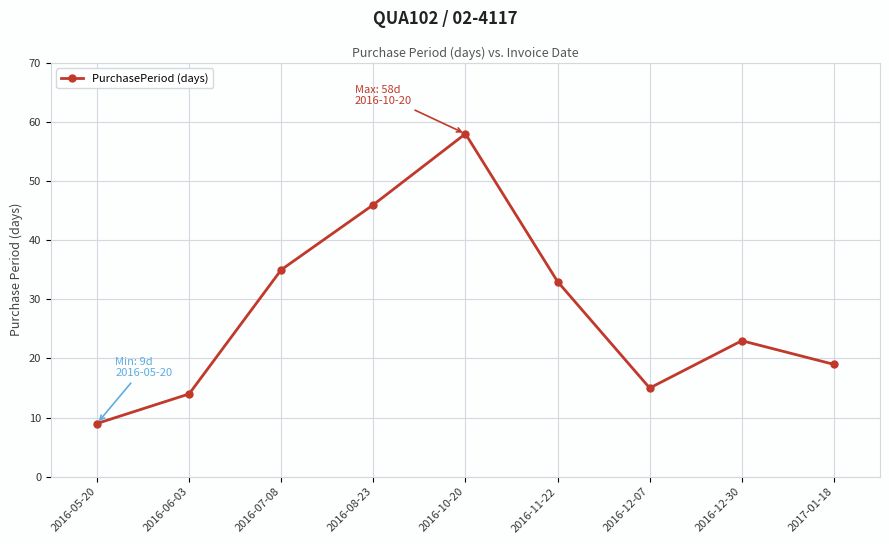

List the labels in order of value, largest first.

2016-10-20, 2016-08-23, 2016-07-08, 2016-11-22, 2016-12-30, 2017-01-18, 2016-12-07, 2016-06-03, 2016-05-20